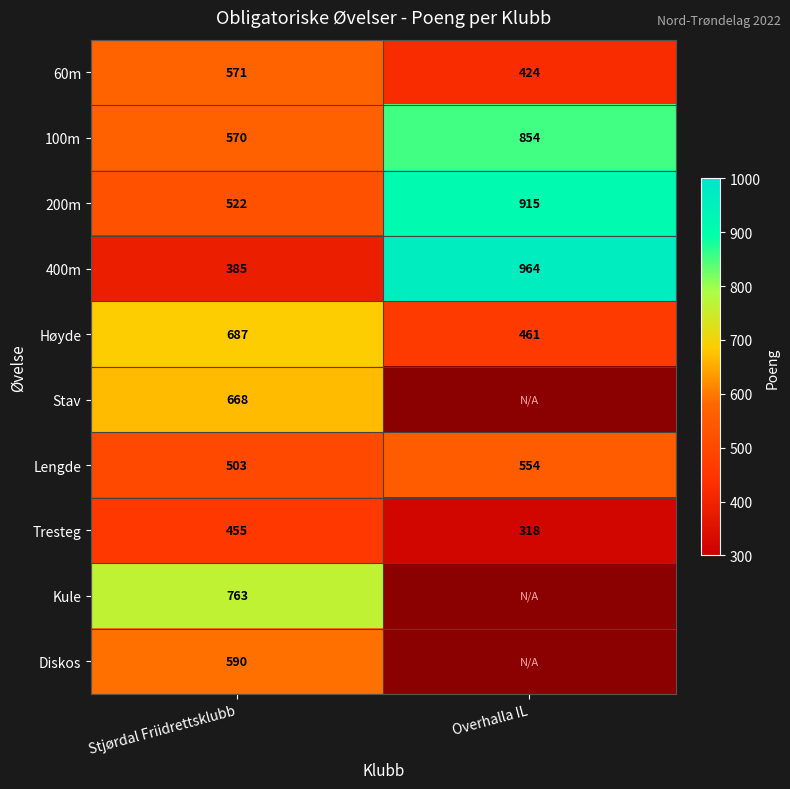

The 200m series shows 1616 at Overhalla IL. True or false?

False